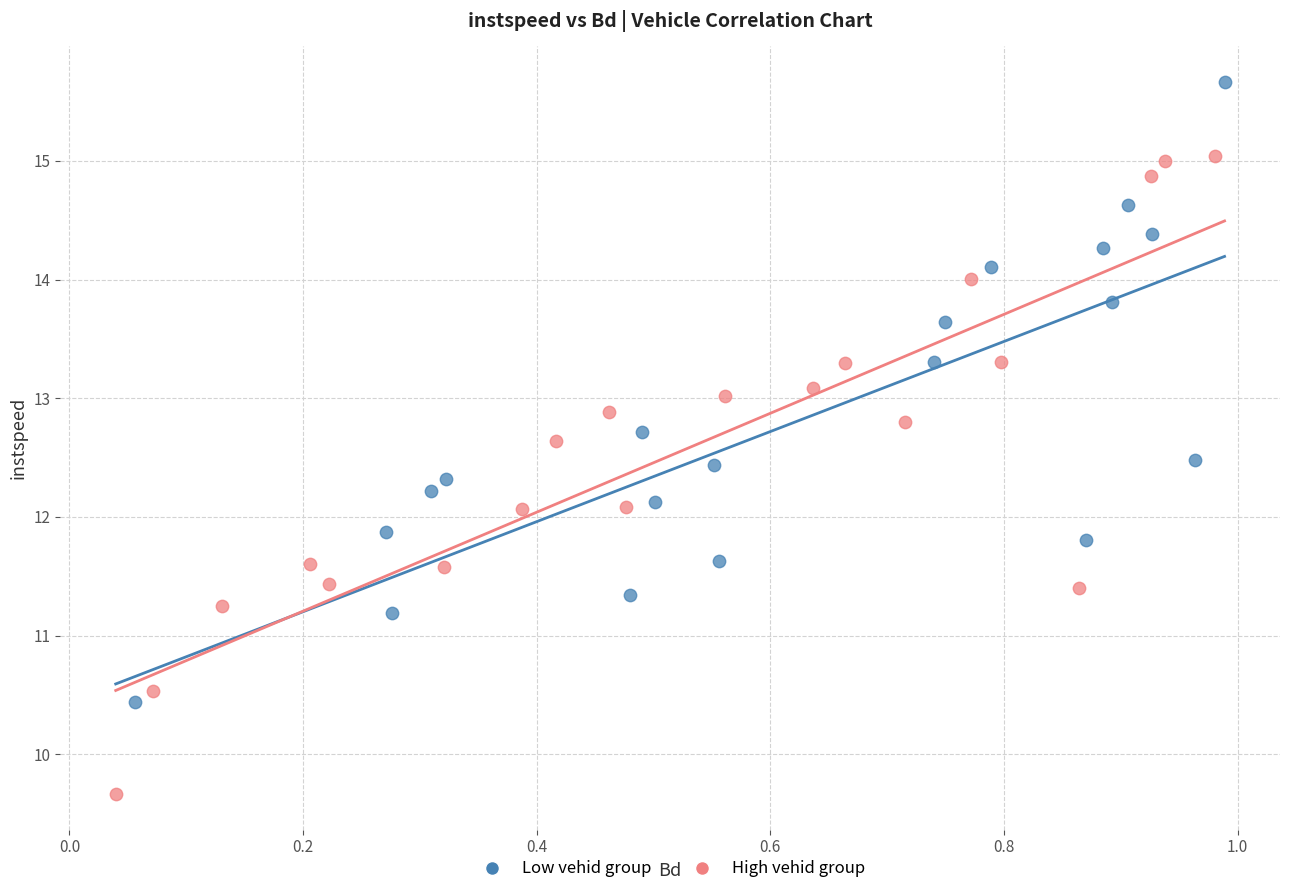

Which series has the largest Y range (max minus min)?

High vehid group